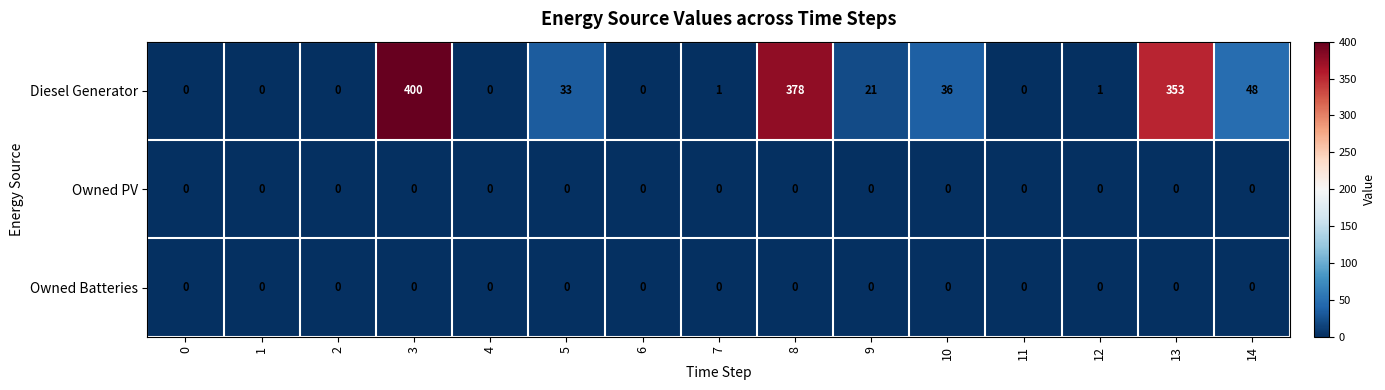

At which category is the sum across all series the highest?

3